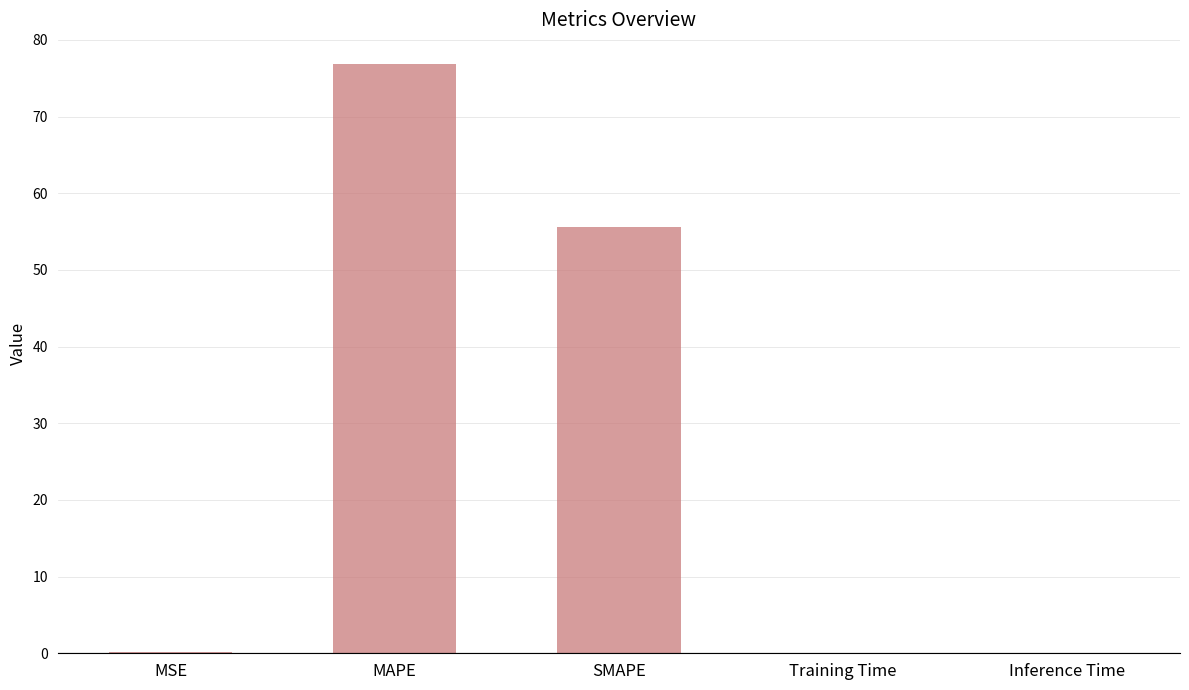

Which label corresponds to the largest value in the chart?

MAPE